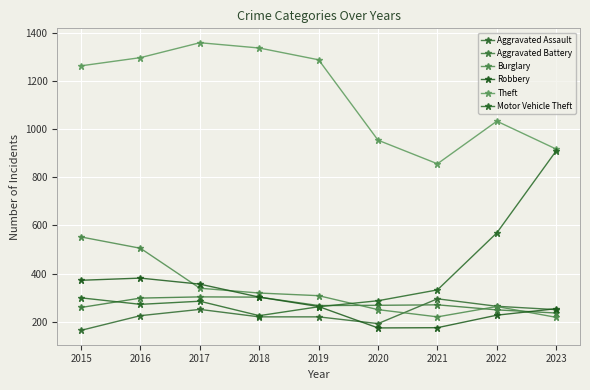

What value does the Robbery series have at 2016?

381